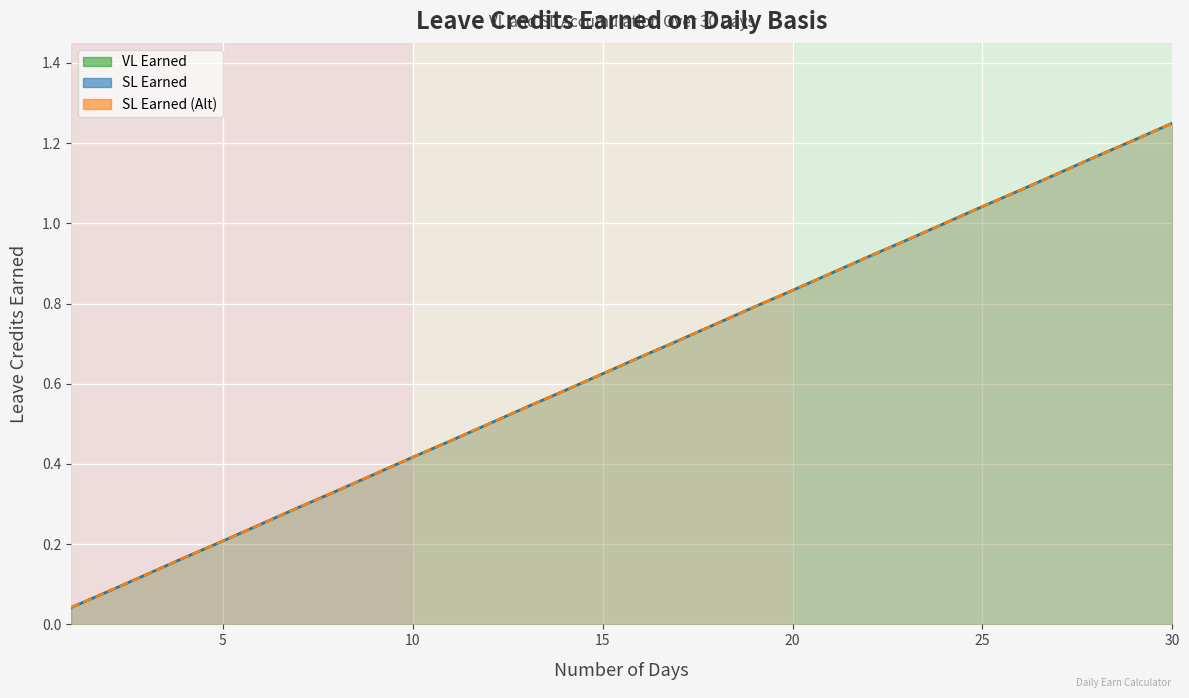

Which has a higher value, 12 or 6?

12